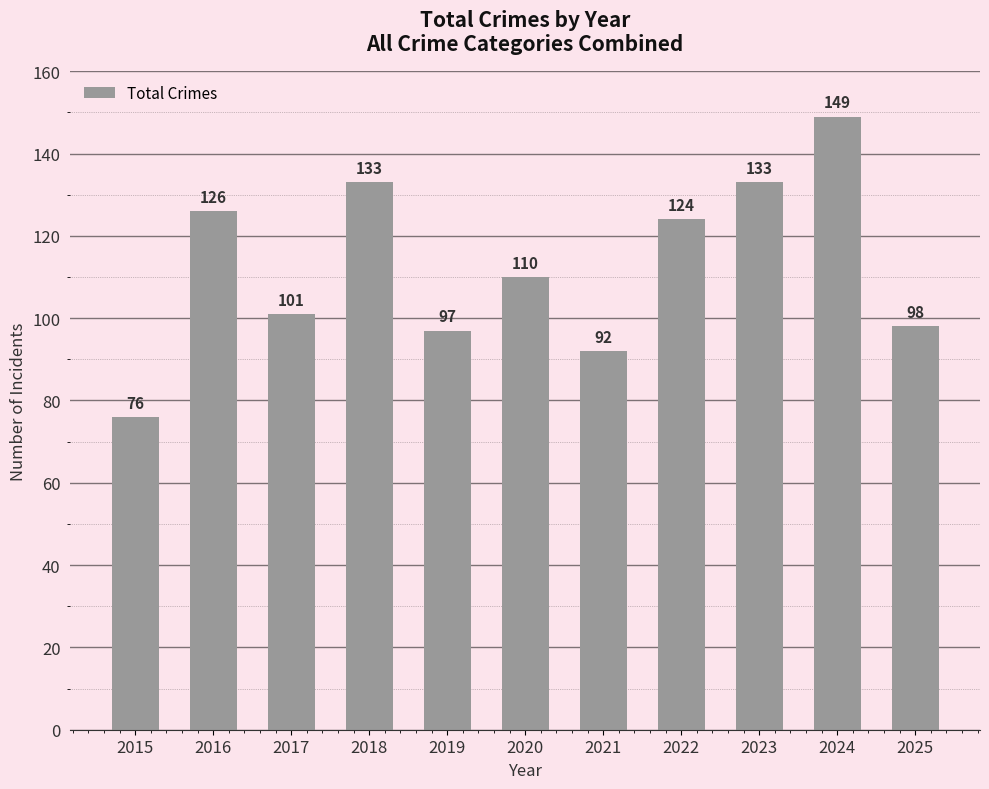

Which has a higher value, 2016 or 2023?

2023